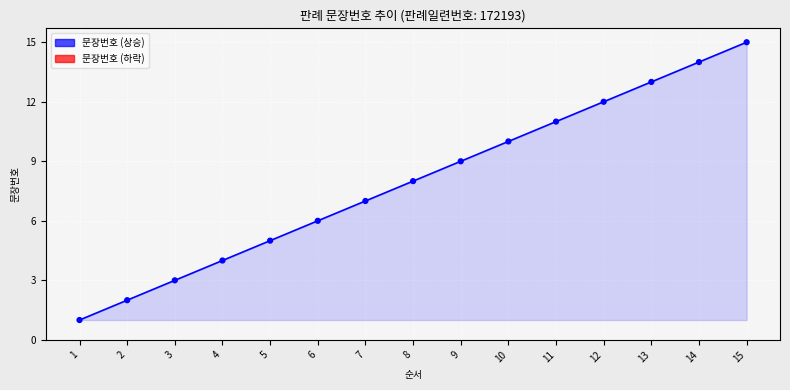

What is the range of Y values (max minus min)?

14